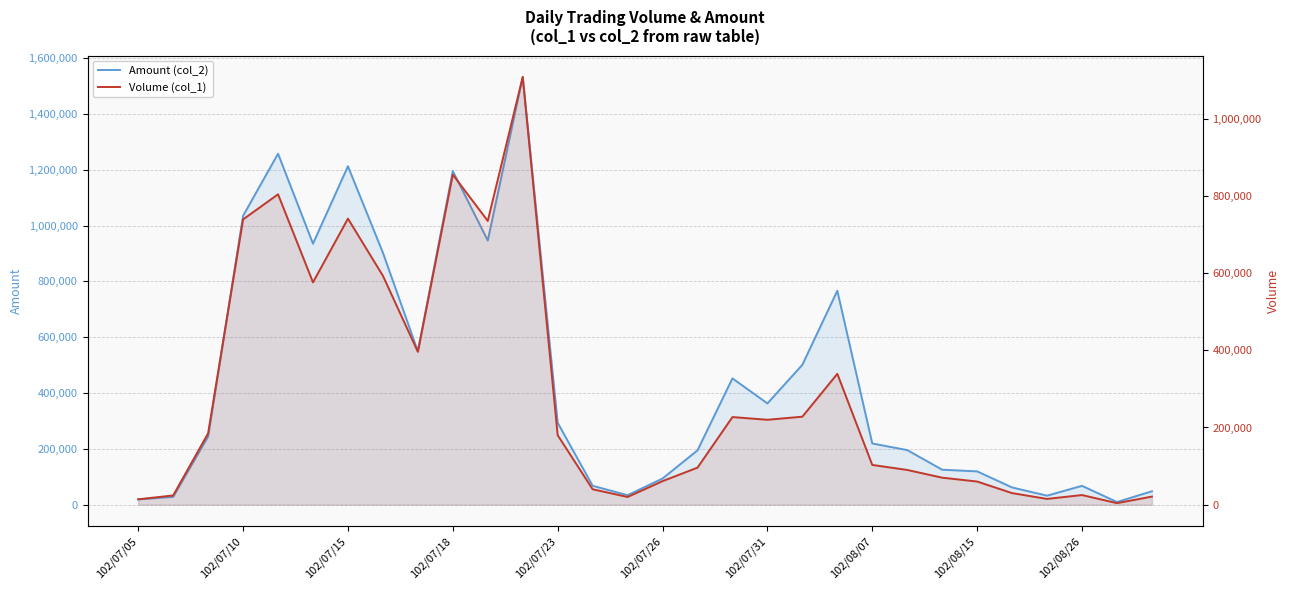

Rank the series by their maximum value, from highest to lowest.

Amount (col_2), Volume (col_1)